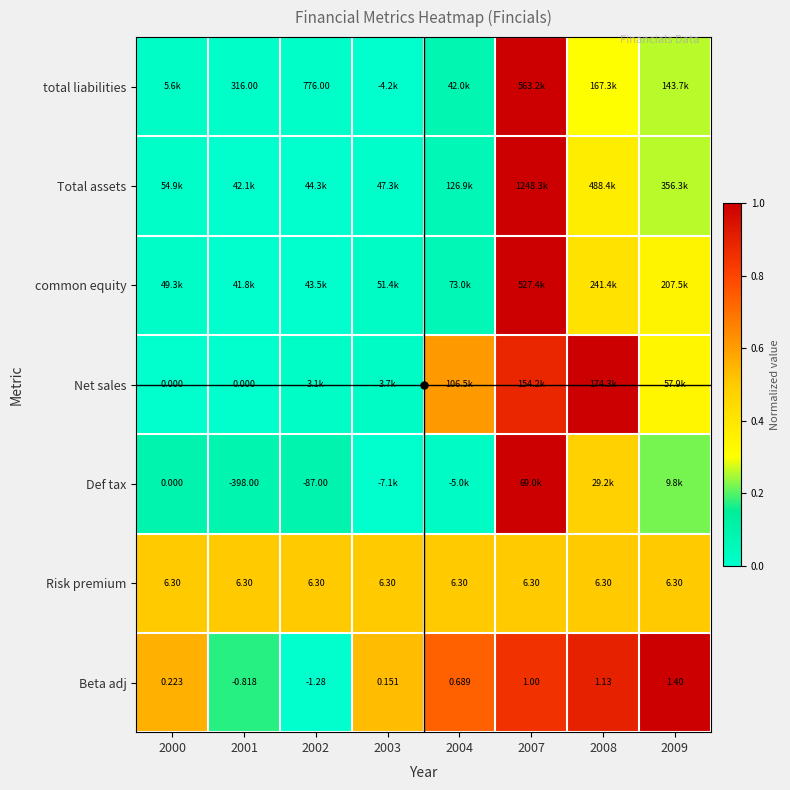

Rank the series at 2004 from lowest to highest value.

Def tax, common equity, Total assets, total liabilities, Risk premium, Net sales, Beta adj